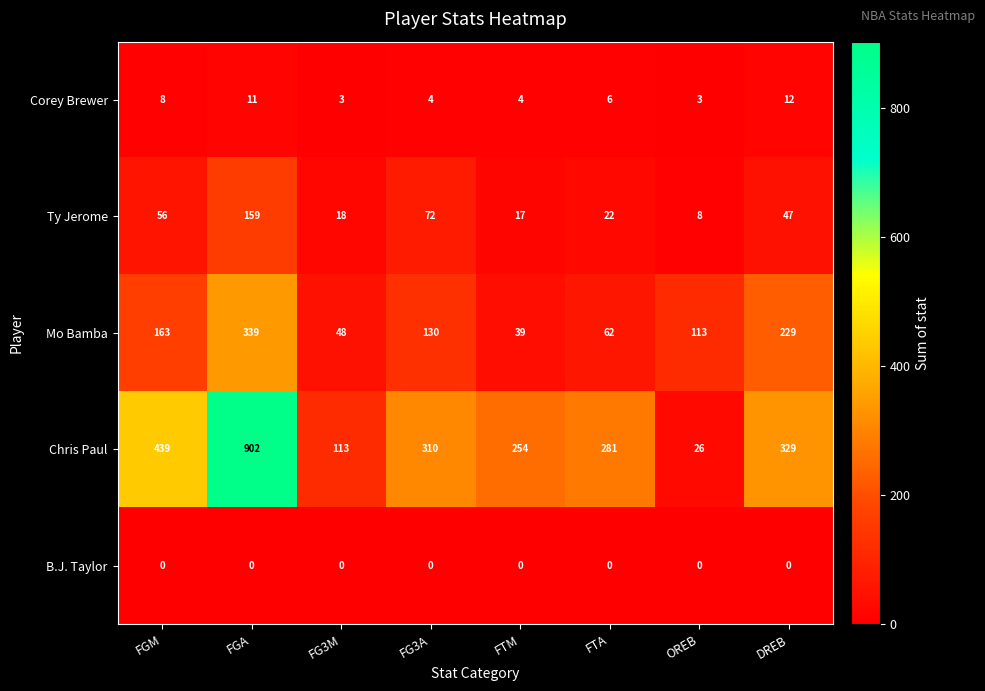

Which series has the largest total across all categories?

Chris Paul